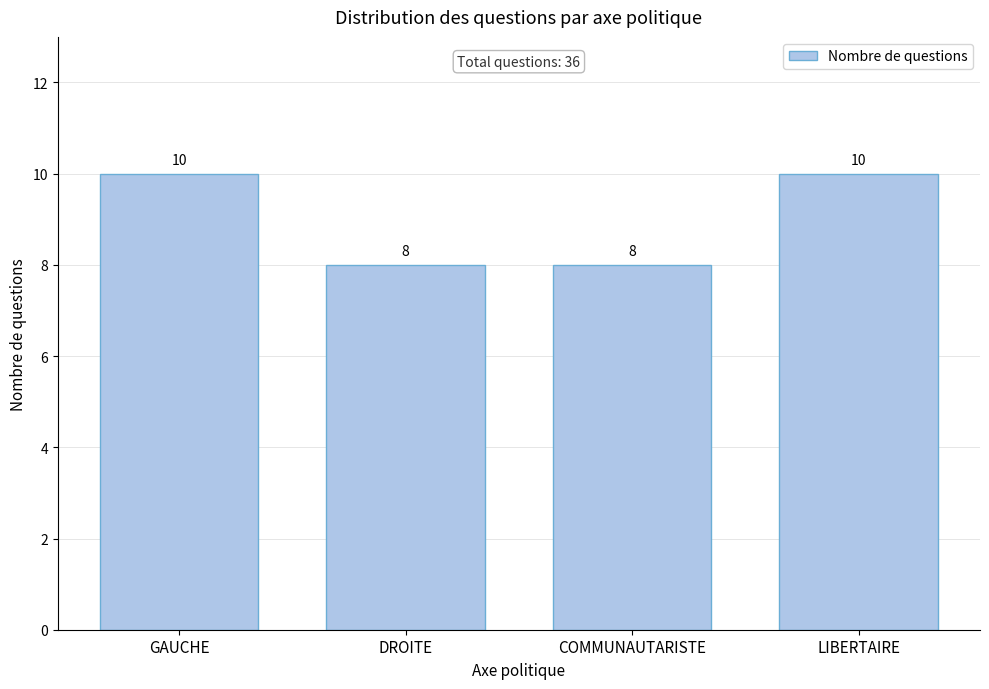

Reading right to left, list all the values displayed in this chart.

10	8	8	10